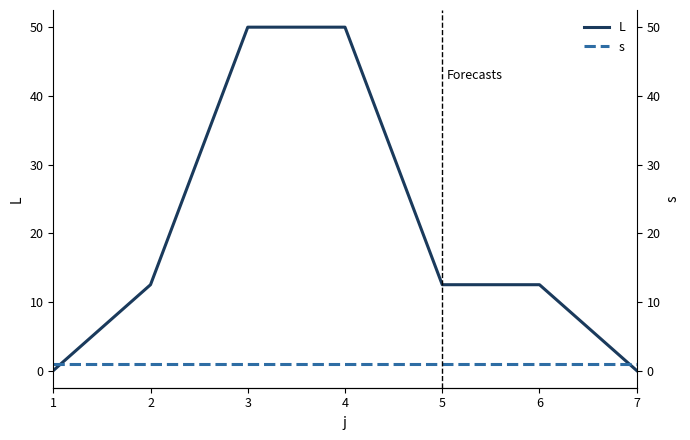

Rank the series by their maximum value, from lowest to highest.

s, L